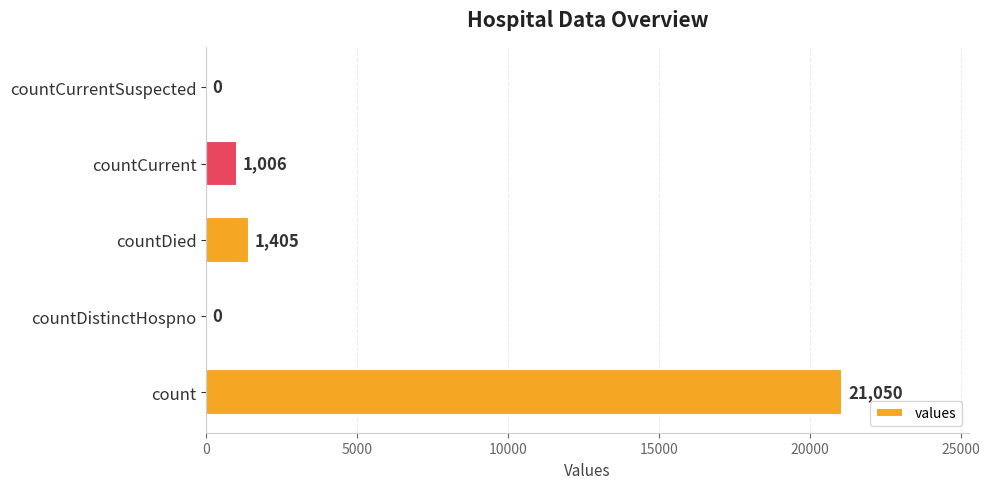

What is the average value?

4692